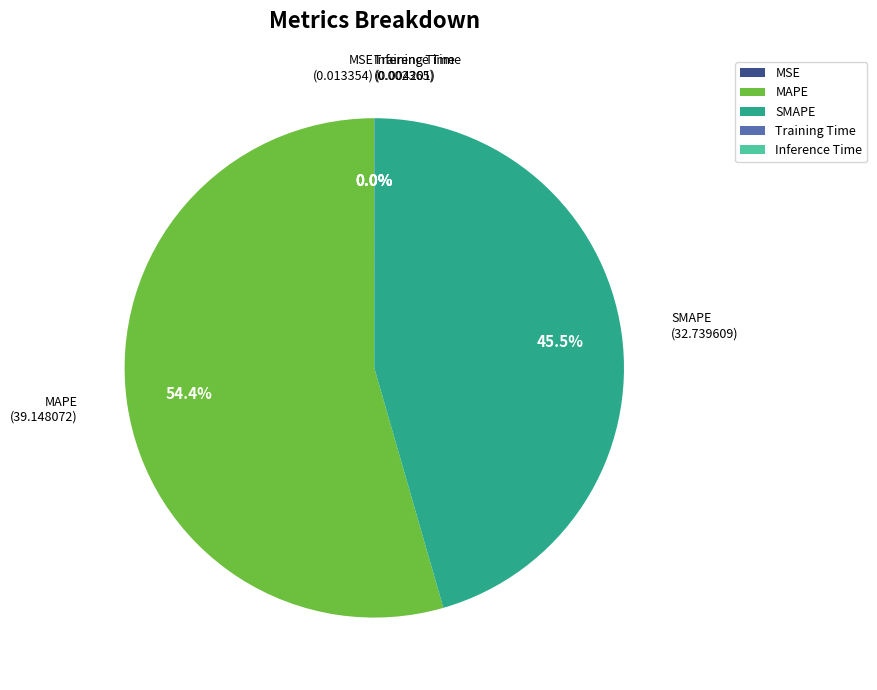

Is MAPE the majority of the pie?

Yes